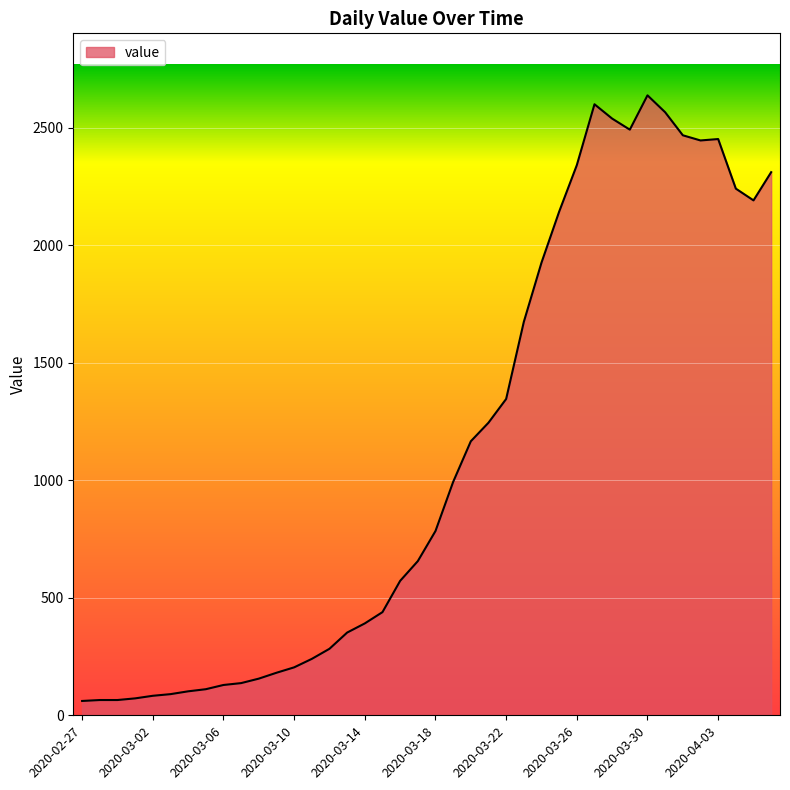

What is the maximum value shown in the chart?

2638